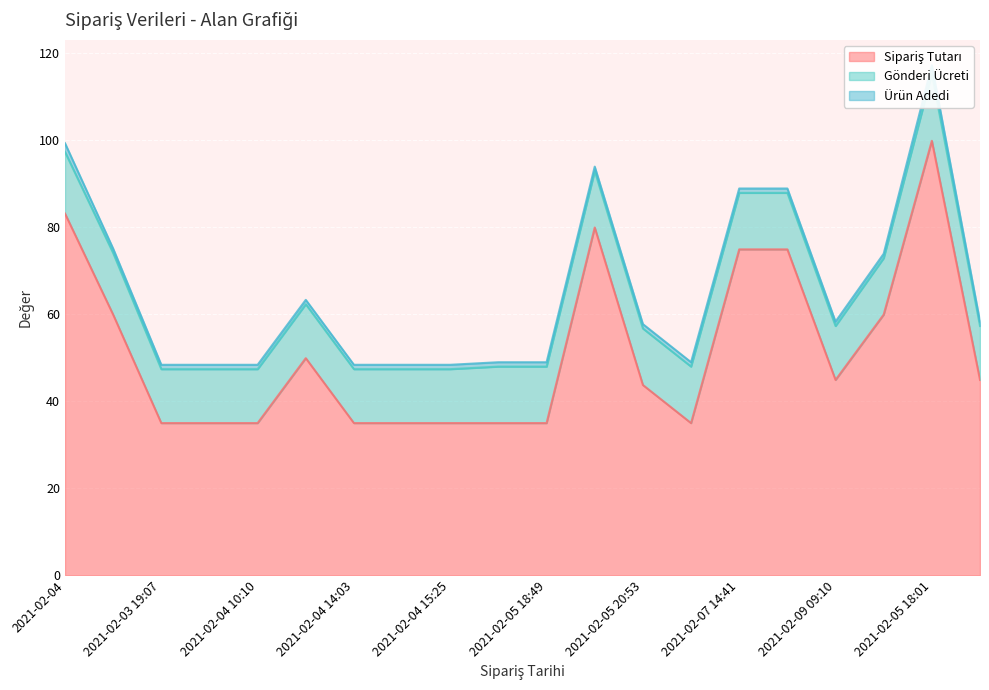

What is the total value across all series at 2021-02-05 22:36?

93.9